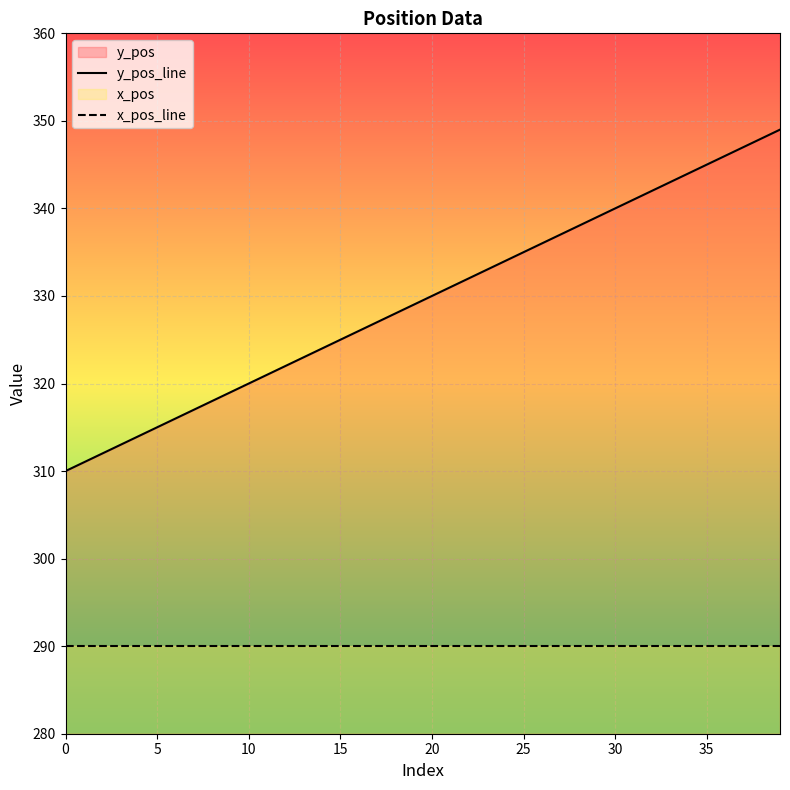

At which label is the value closest to 329?

19